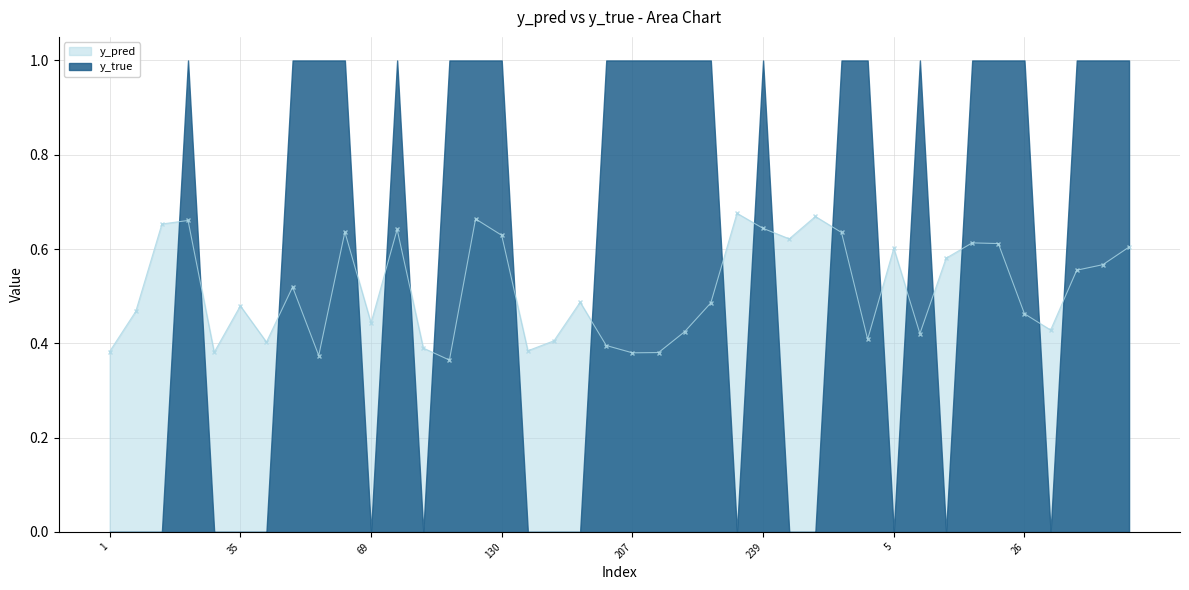

What is the change in value from 65 to 33?

-0.1